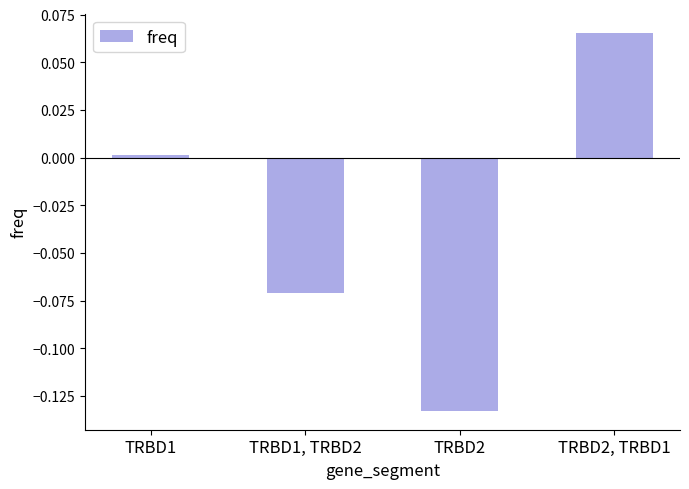

Rank the categories by value from lowest to highest.

TRBD2, TRBD1, TRBD2, TRBD1, TRBD2, TRBD1